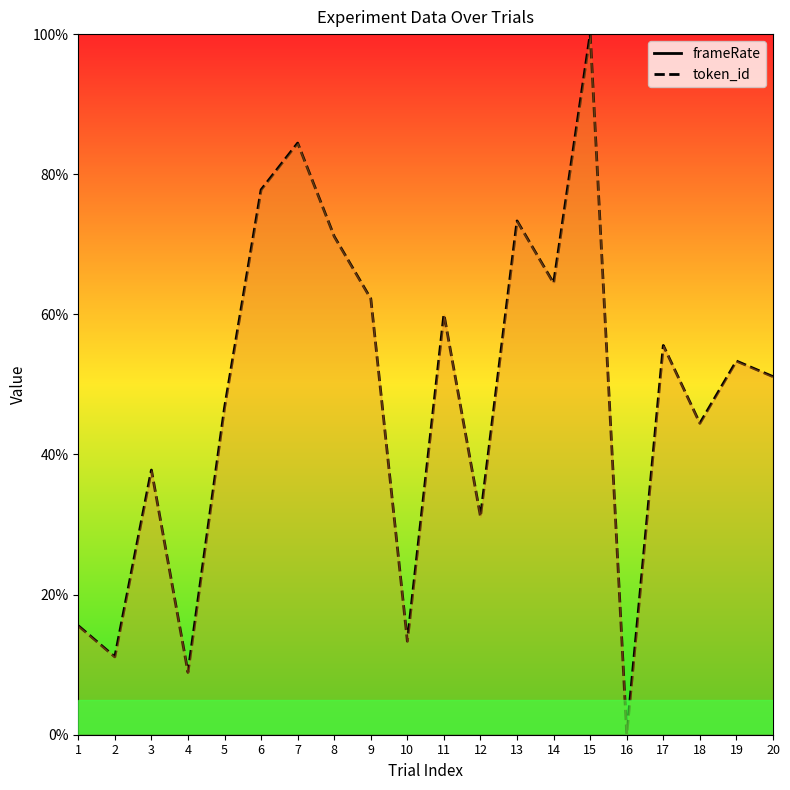

Reading left to right, transcribe all the data shown in this chart.

frameRate: 1=0.0	2=0.0	3=0.0	4=0.0	5=0.0	6=0.0	7=0.0	8=0.0	9=0.0	10=0.0	11=0.0	12=0.0	13=0.0	14=0.0	15=0.0	16=0.0	17=0.0	18=0.0	19=0.0	20=0.0
token_id: 1=15.6	2=11.1	3=37.8	4=8.9	5=46.7	6=77.8	7=84.4	8=71.1	9=62.2	10=13.3	11=60.0	12=31.1	13=73.3	14=64.4	15=100.0	16=0.0	17=55.6	18=44.4	19=53.3	20=51.1